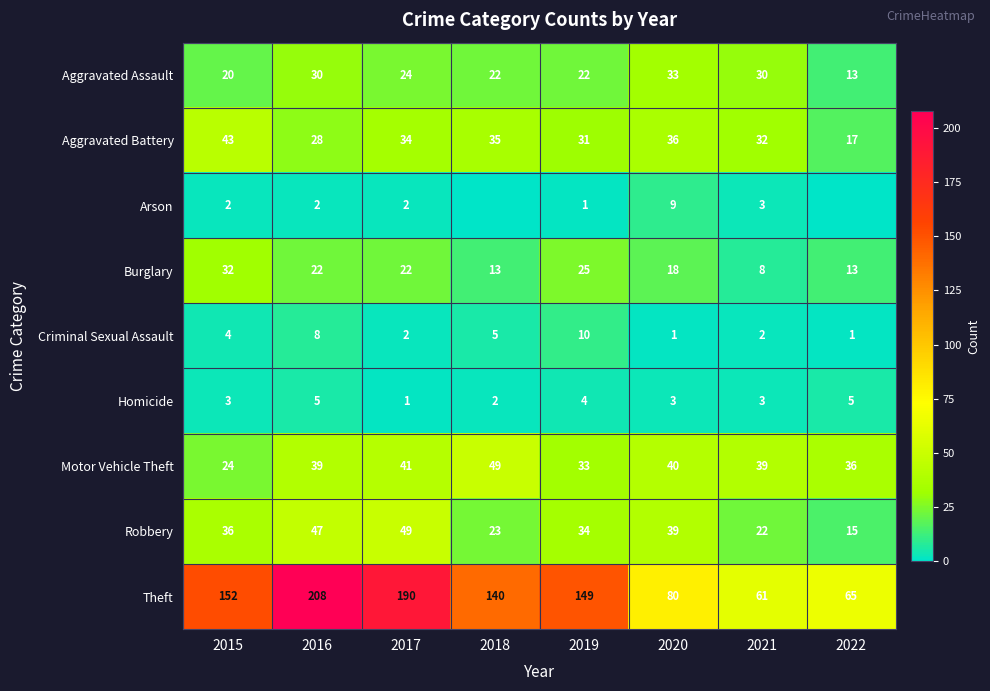

Is it true that Aggravated Assault equals 15 at 2019?

False